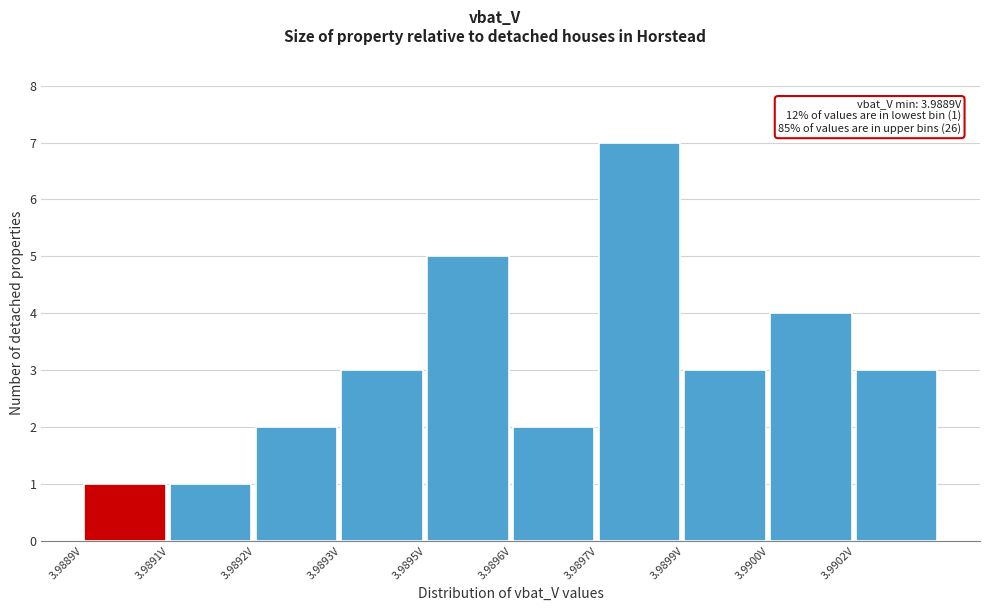

Reading left to right, list all the values displayed in this chart.

3.9889V=1	3.9891V=1	3.9892V=2	3.9893V=3	3.9895V=5	3.9896V=2	3.9897V=7	3.9899V=3	3.9900V=4	3.9902V=3